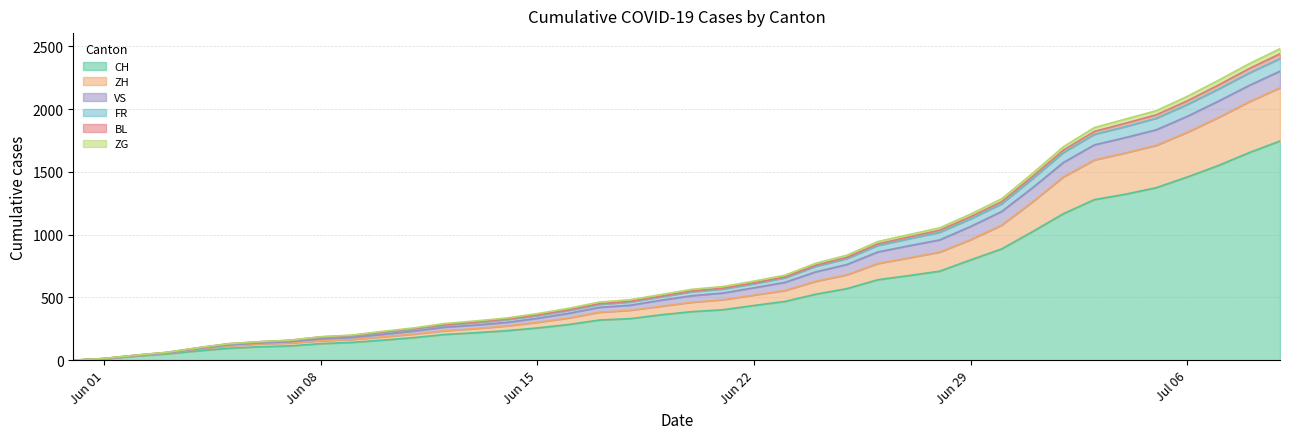

Is the value of CH at 2020-06-30 greater than the value of ZG at 2020-06-18?

Yes